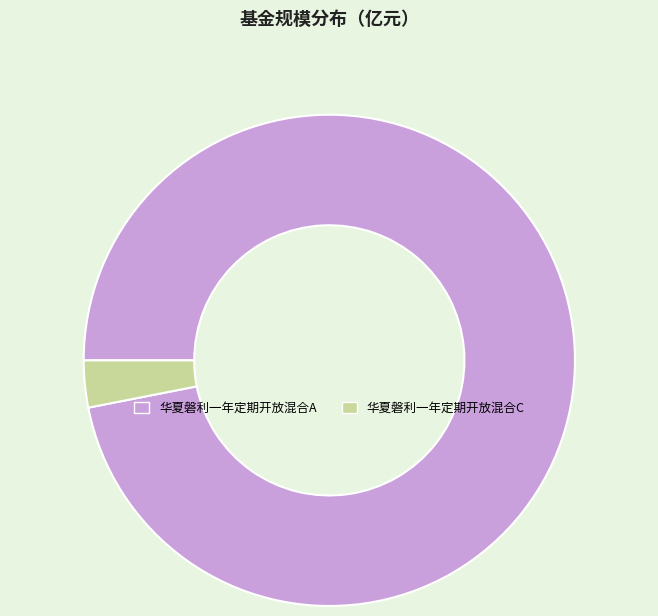

Do 华夏磐利一年定期开放混合C and 华夏磐利一年定期开放混合A together represent more than half of the pie?

Yes